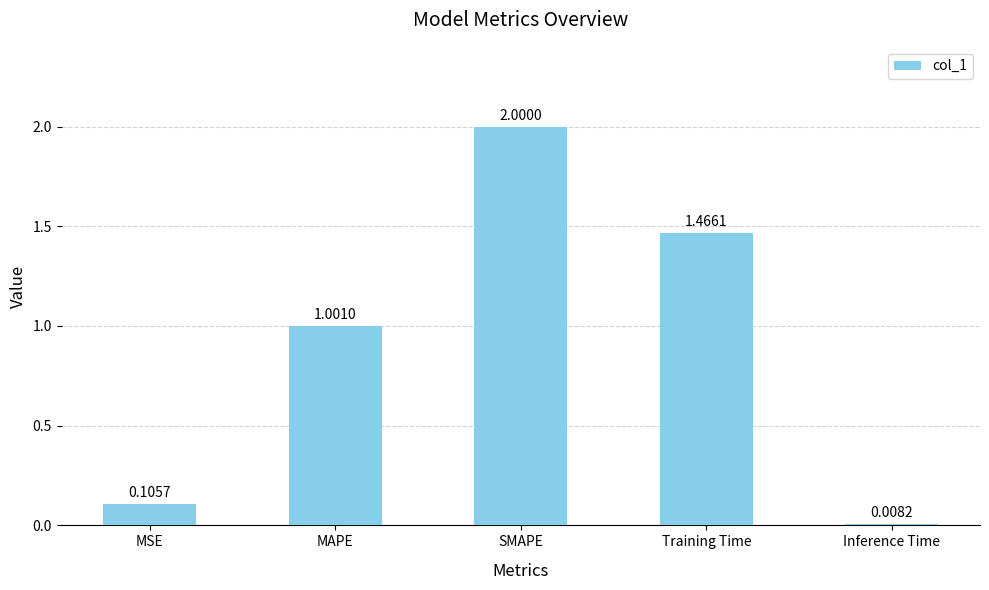

How many distinct data groups are displayed?

1